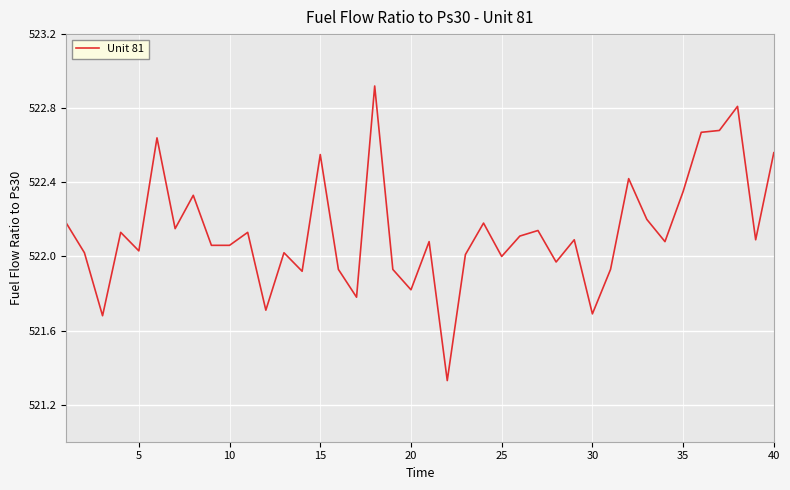

What is the greatest value displayed?

522.9